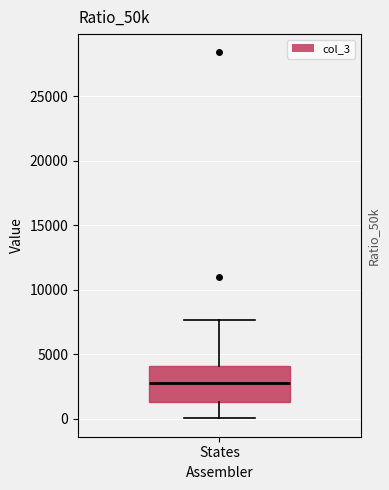

Where does the median line of the box for States sit on the y-axis? The values are not printed on the chart, so give them approximately, as read against the axis.

3000